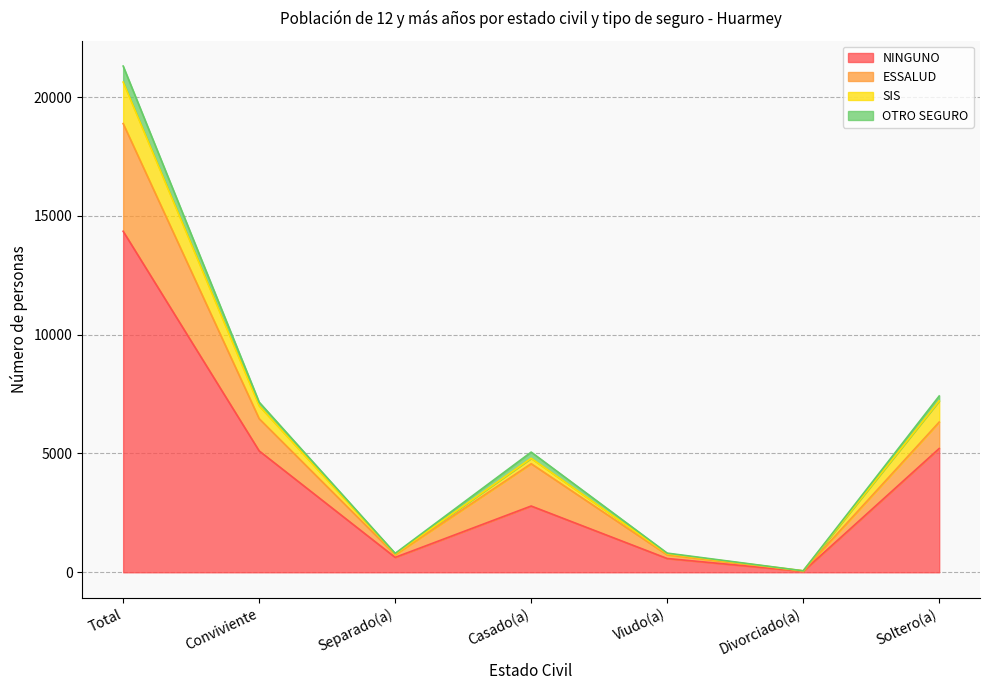

At which label does NINGUNO reach its minimum?

Divorciado(a)